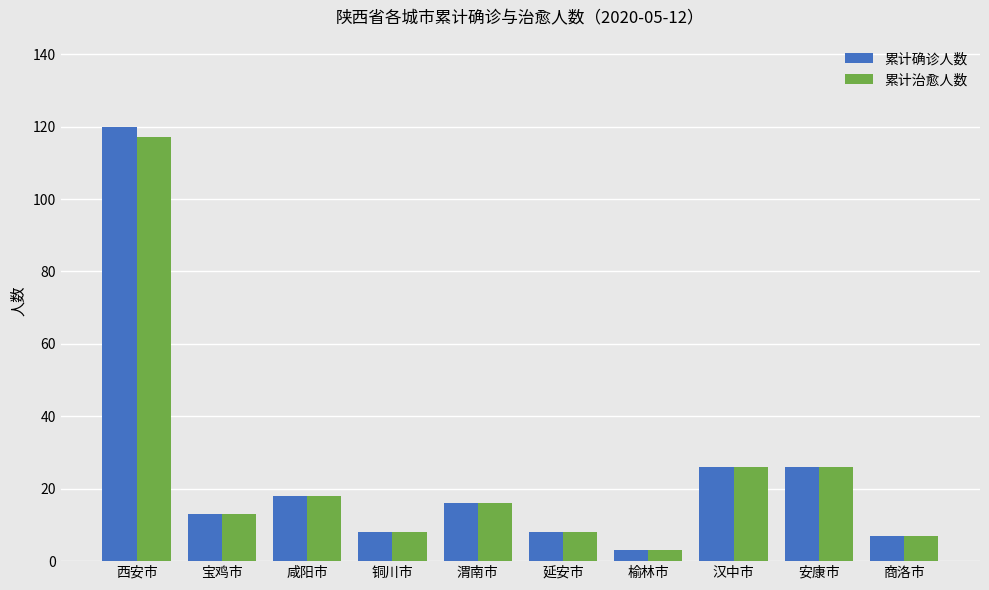

Is the value of 累计确诊人数 at 宝鸡市 greater than the value of 累计治愈人数 at 延安市?

Yes